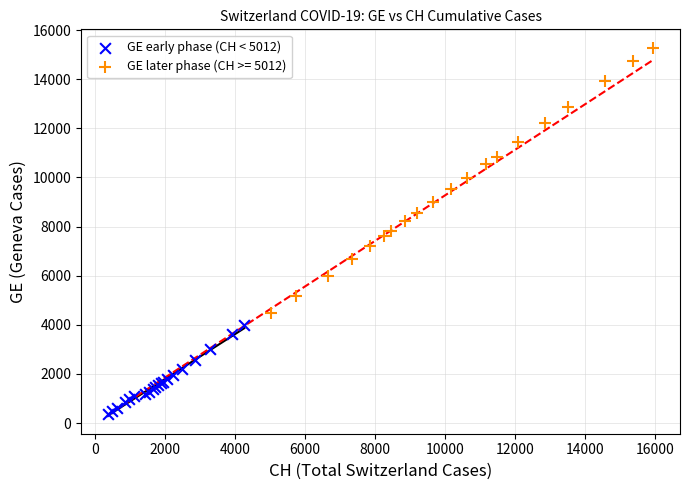

Which series reaches the maximum Y coordinate?

GE later phase (CH >= 5012)